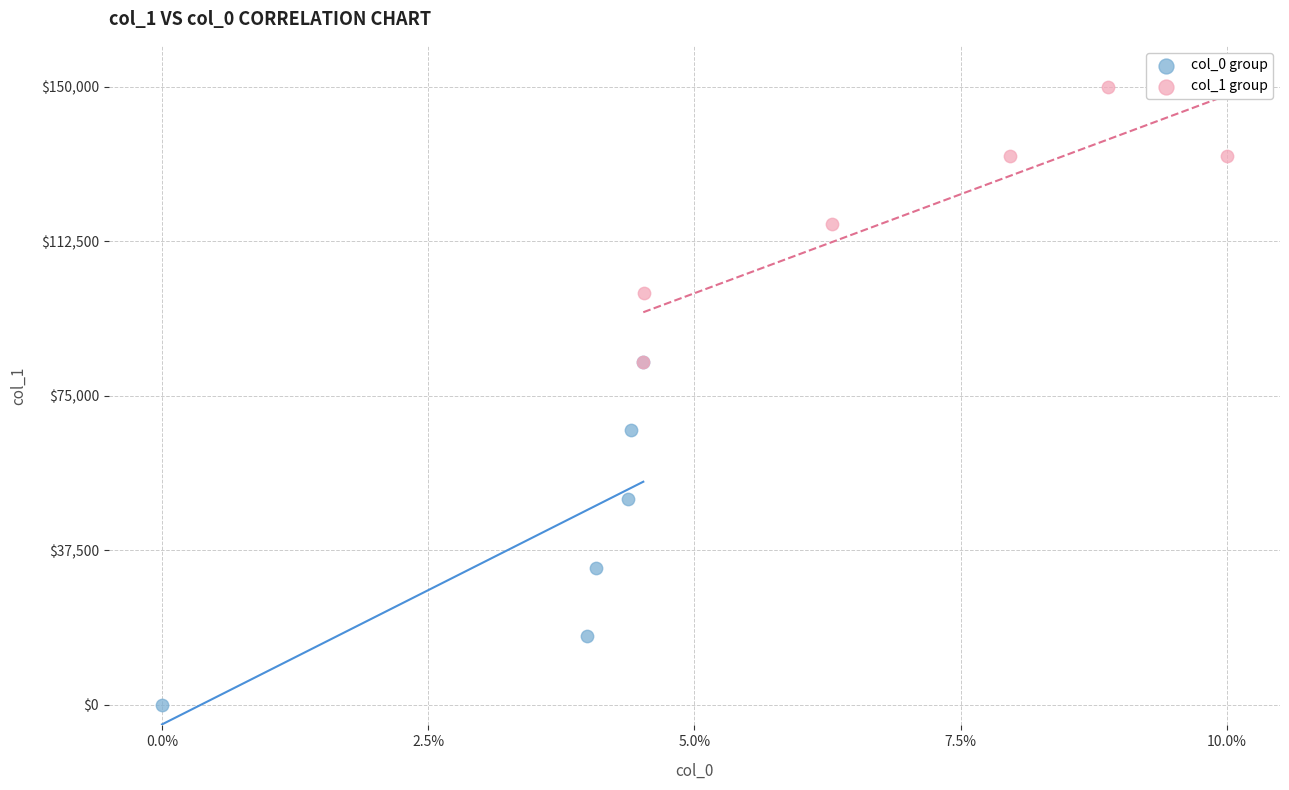

Which series reaches the minimum Y coordinate?

col_0 group